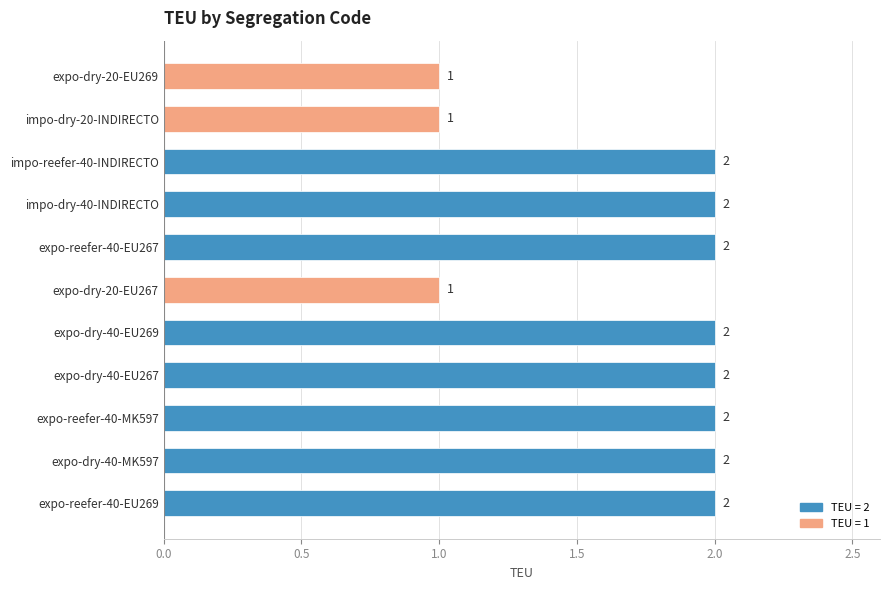

Approximately how many times larger is the value at expo-dry-20-EU267 compared to impo-dry-20-INDIRECTO?

1.0